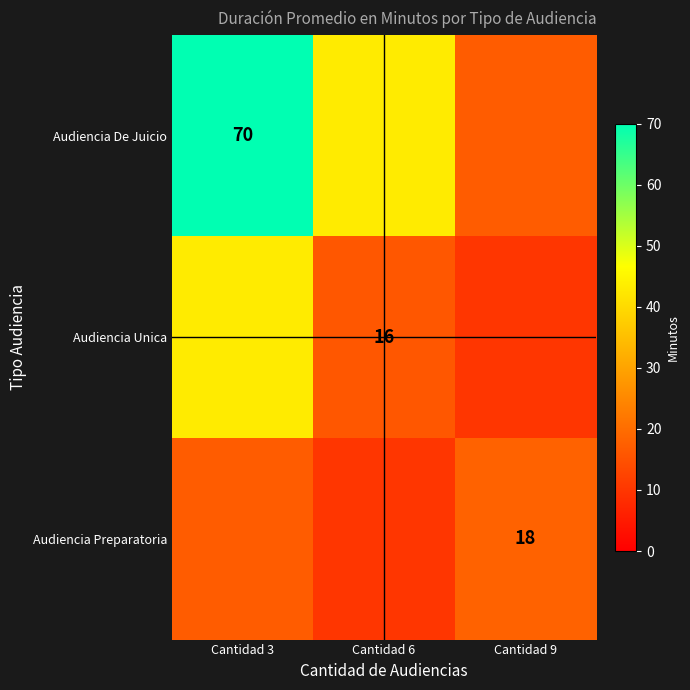

The value of Audiencia De Juicio at Cantidad 3 is 41. True or false?

False